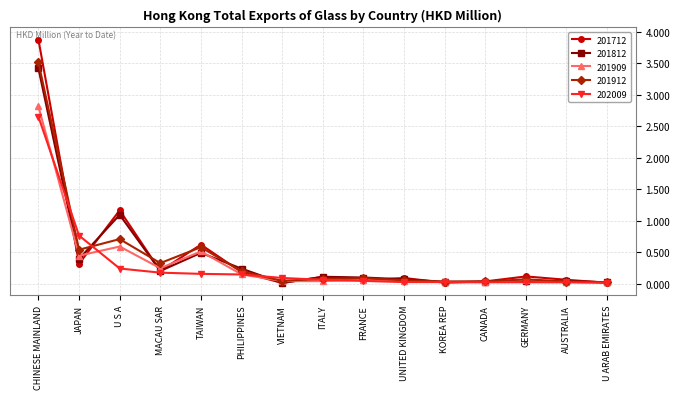

Between which two adjacent categories do 201912 and 201712 first intersect?

CHINESE MAINLAND and JAPAN